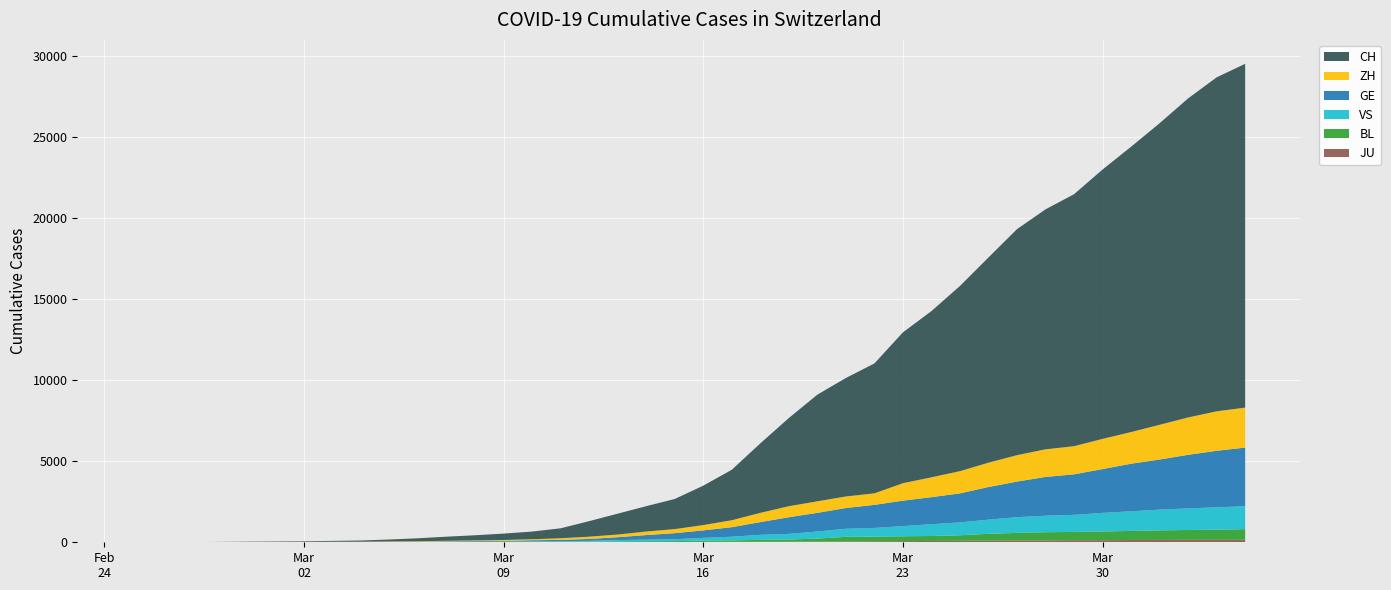

Reading left to right, list all the values displayed in this chart.

GE: 0=0	1=1	2=1	3=4	4=6	5=8	6=8	7=11	8=11	9=15	10=19	11=30	12=38	13=47	14=73	15=84	16=114	17=178	18=281	19=374	20=461	21=588	22=786	23=1026	24=1151	25=1280	26=1423	27=1568	28=1668	29=1789	30=2011	31=2196	32=2392	33=2498	34=2705	35=2934	36=3091	37=3302	38=3488	39=3615
ZH: 0=1	1=2	2=2	3=2	4=6	5=7	6=11	7=14	8=16	9=24	10=30	11=35	12=41	13=50	14=63	15=102	16=141	17=164	18=219	19=251	20=327	21=430	22=569	23=680	24=712	25=712	26=712	27=1076	28=1224	29=1371	30=1503	31=1630	32=1704	33=1736	34=1862	35=1953	36=2142	37=2306	38=2434	39=2467
BL: 0=0	1=0	2=0	3=1	4=2	5=2	6=2	7=2	8=2	9=6	10=6	11=15	12=19	13=20	14=22	15=26	16=26	17=42	18=47	19=54	20=76	21=89	22=116	23=134	24=184	25=282	26=289	27=302	28=306	29=341	30=422	31=466	32=502	33=511	34=539	35=561	36=588	37=610	38=625	39=656
VS: 0=0	1=0	2=0	3=1	4=1	5=2	6=3	7=3	8=4	9=5	10=6	11=7	12=12	13=17	14=22	15=30	16=53	17=76	18=98	19=115	20=172	21=225	22=312	23=349	24=436	25=498	26=535	27=628	28=728	29=794	30=875	31=969	32=1018	33=1056	34=1145	35=1212	36=1282	37=1334	38=1383	39=1416
JU: 0=0	1=0	2=1	3=1	4=1	5=1	6=1	7=2	8=2	9=4	10=4	11=5	12=5	13=7	14=7	15=7	16=12	17=17	18=18	19=19	20=25	21=29	22=32	23=36	24=44	25=54	26=61	27=69	28=82	29=92	30=100	31=114	32=119	33=127	34=128	35=140	36=145	37=149	38=149	39=154
CH: 0=1	1=2	2=6	3=13	4=20	5=27	6=38	7=54	8=74	9=118	10=182	11=254	12=318	13=395	14=475	15=613	16=960	17=1289	18=1565	19=1858	20=2433	21=3113	22=4288	23=5441	24=6581	25=7310	26=8013	27=9309	28=10256	29=11428	30=12662	31=13945	32=14806	33=15546	34=16617	35=17604	36=18605	37=19685	38=20605	39=21211